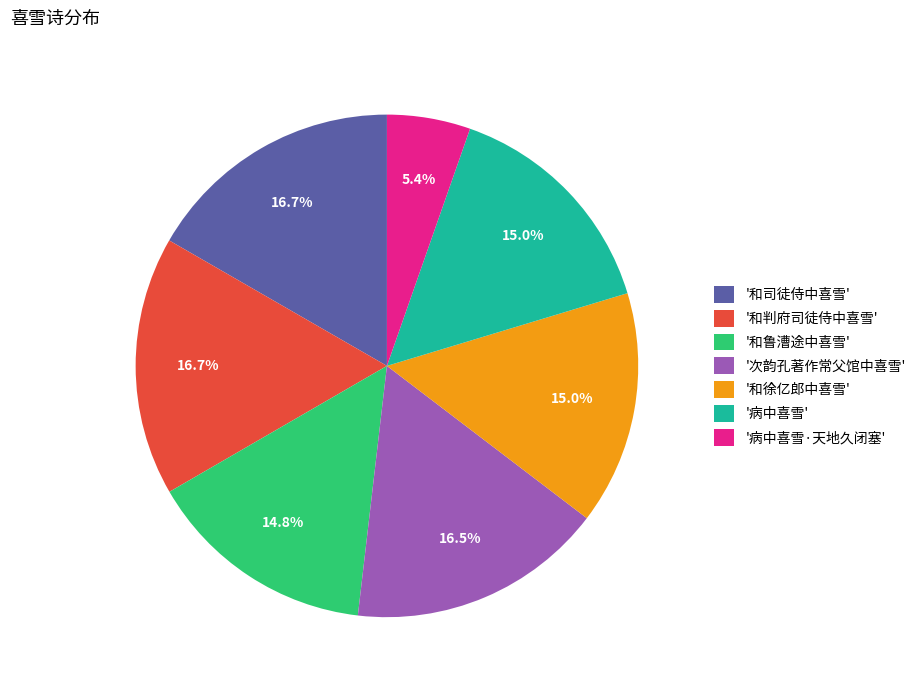

To the nearest percent, what is the average slice percentage?

14%